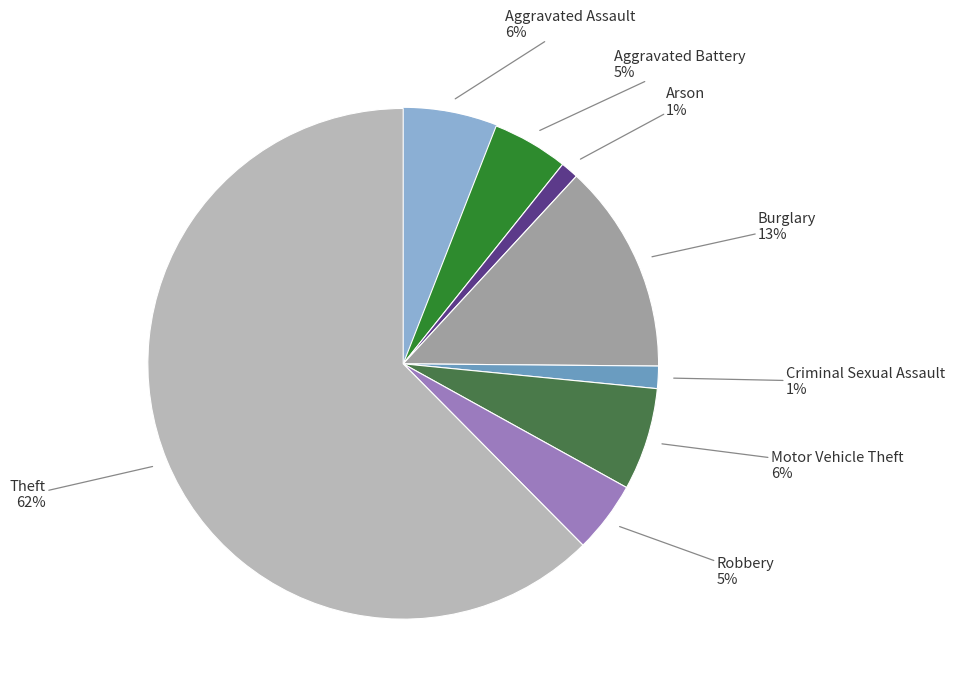

Does any single category account for the majority?

Yes